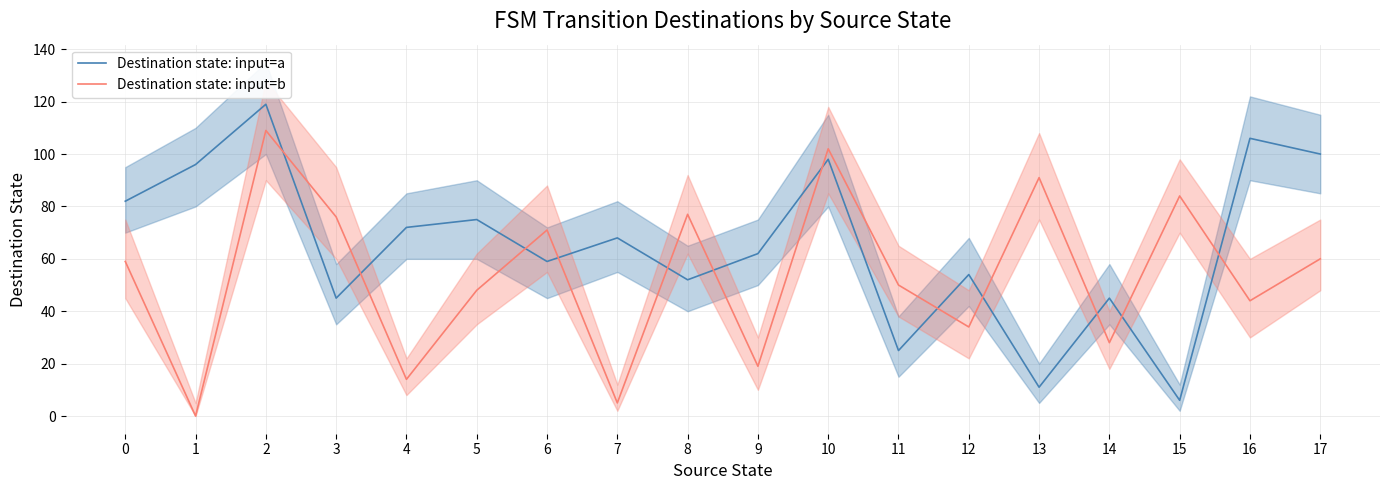

Is this an area chart (filled region under the line)?

No